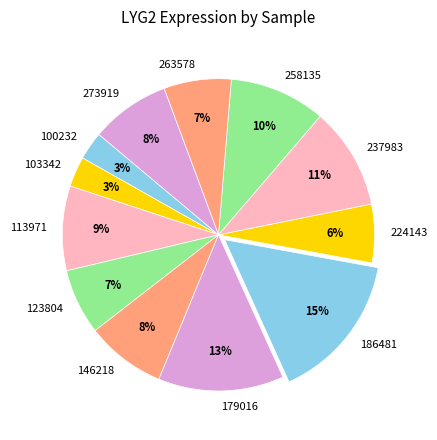

How many slices are in this pie chart?

12